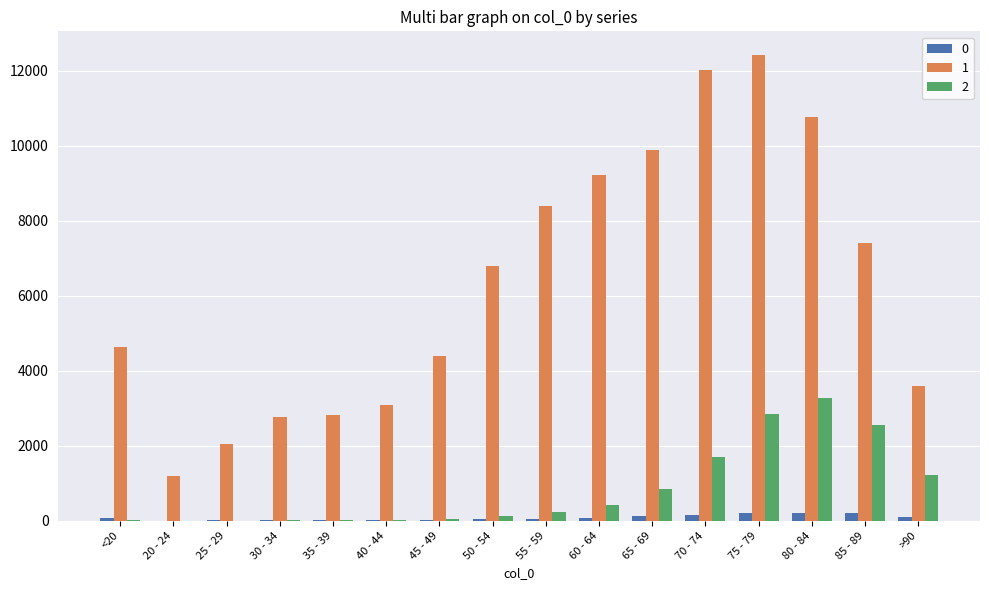

Count the number of categories in the chart.

16